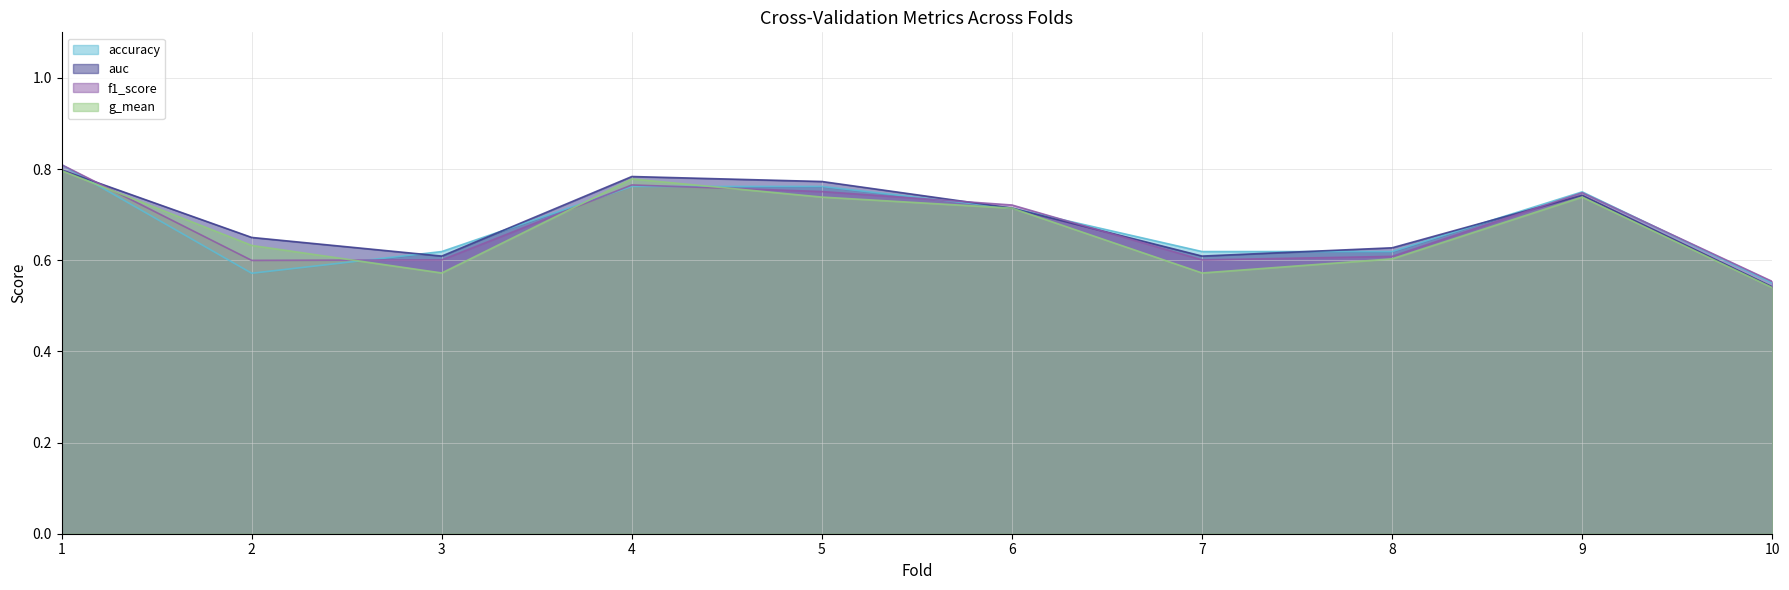

What is the difference between the maximum and second lowest values in the f1_score series?

0.2